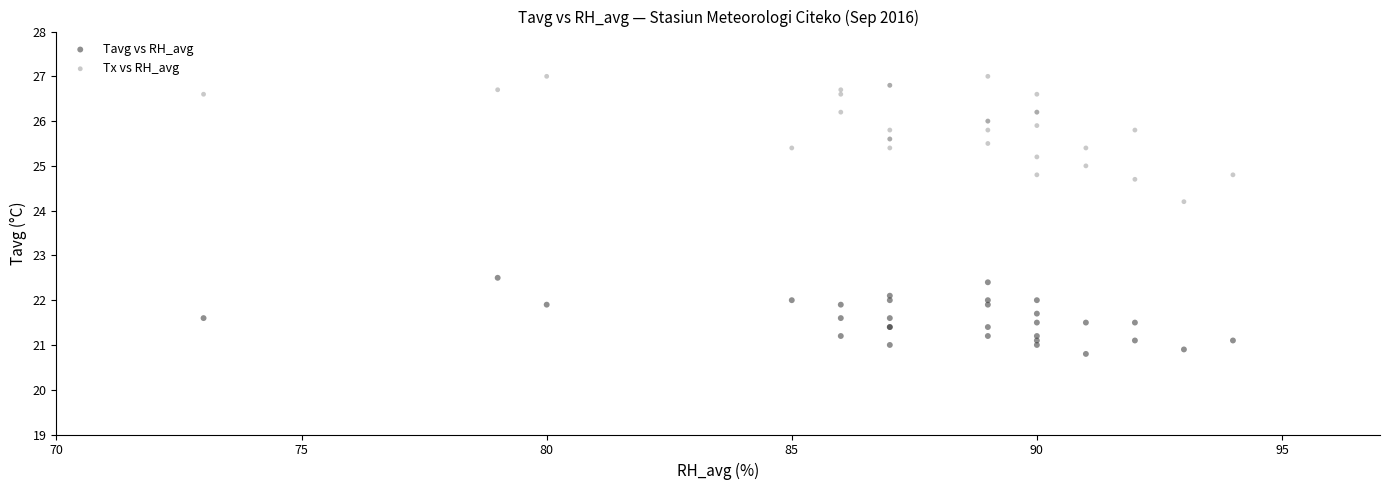

Which series contains the lowest Y value?

Tavg vs RH_avg